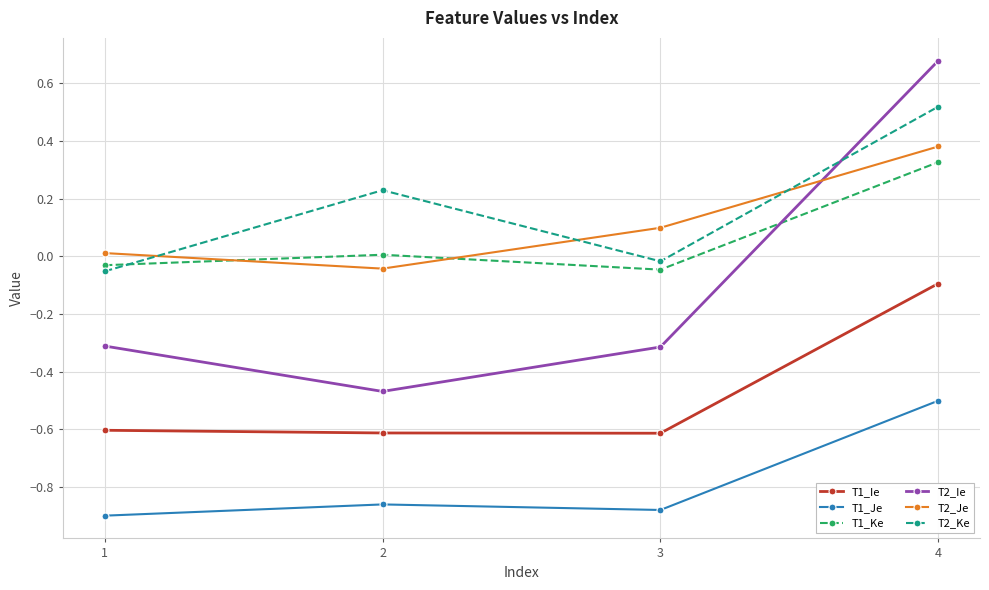

How many distinct data groups are displayed?

6